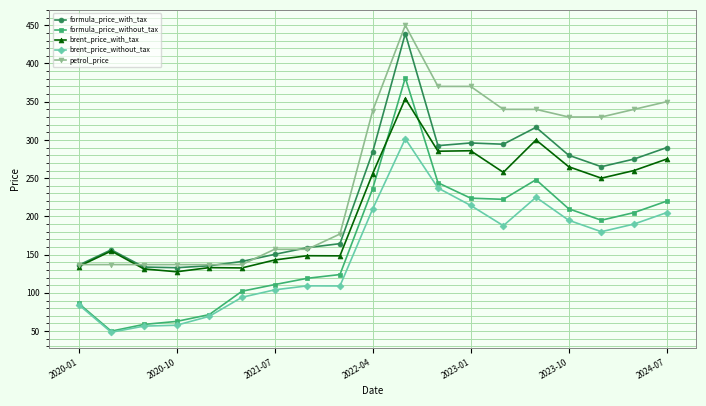

What is the value of the formula_price_without_tax point at the 8th from the left?

119.1